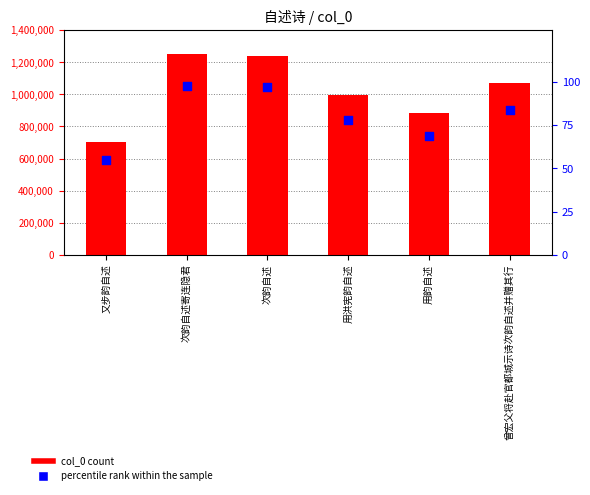

Which series contains the lowest Y value?

percentile rank within the sample